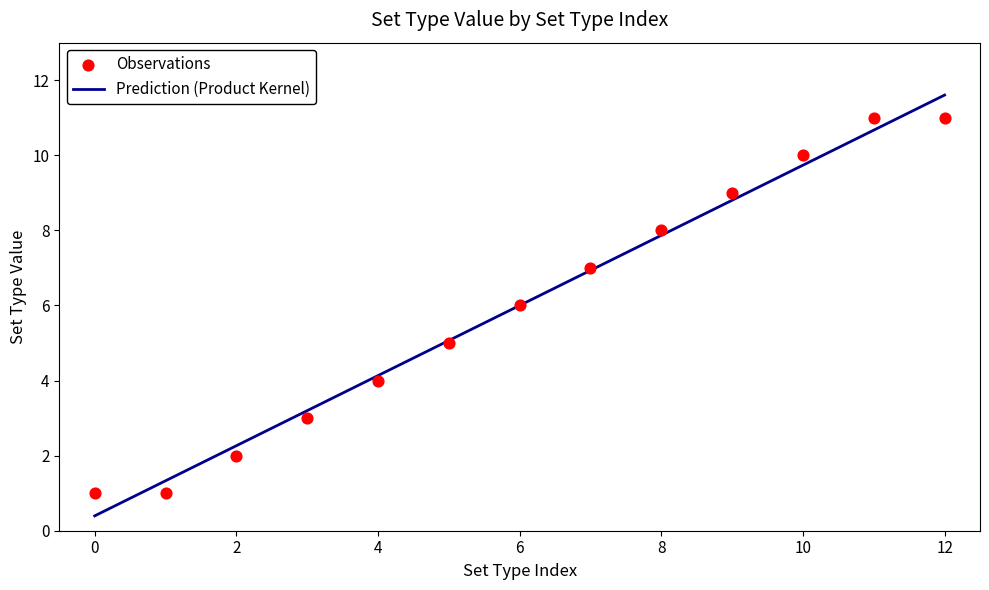

Between 12 and 3, which is larger?

12